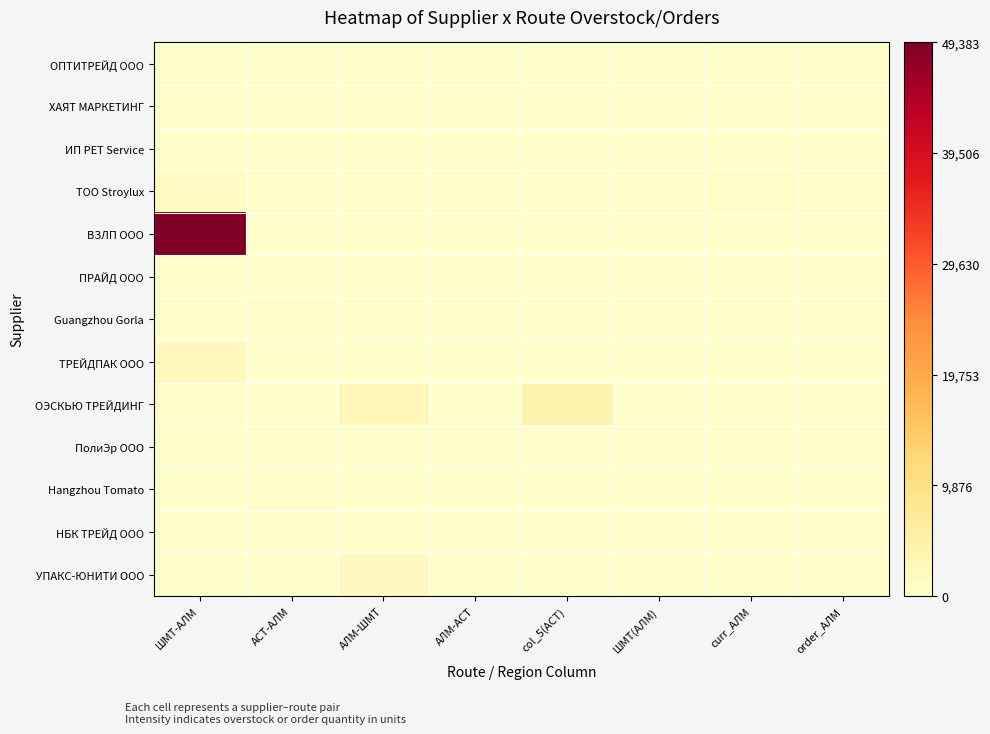

Between ШМТ-АЛМ and order_АЛМ, which is larger?

ШМТ-АЛМ